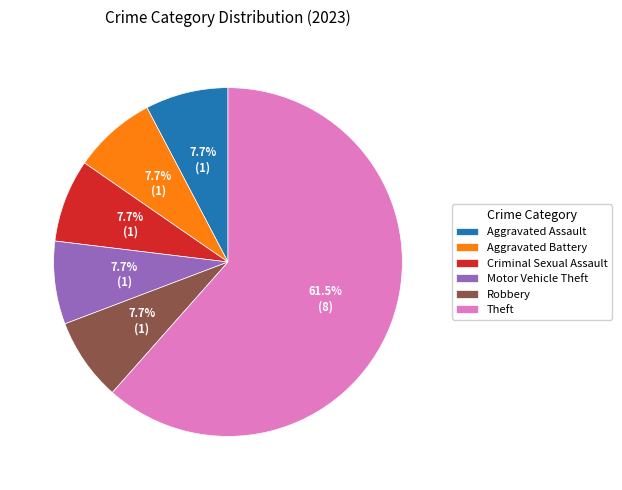

Is there any slice that represents more than half of the pie?

Yes